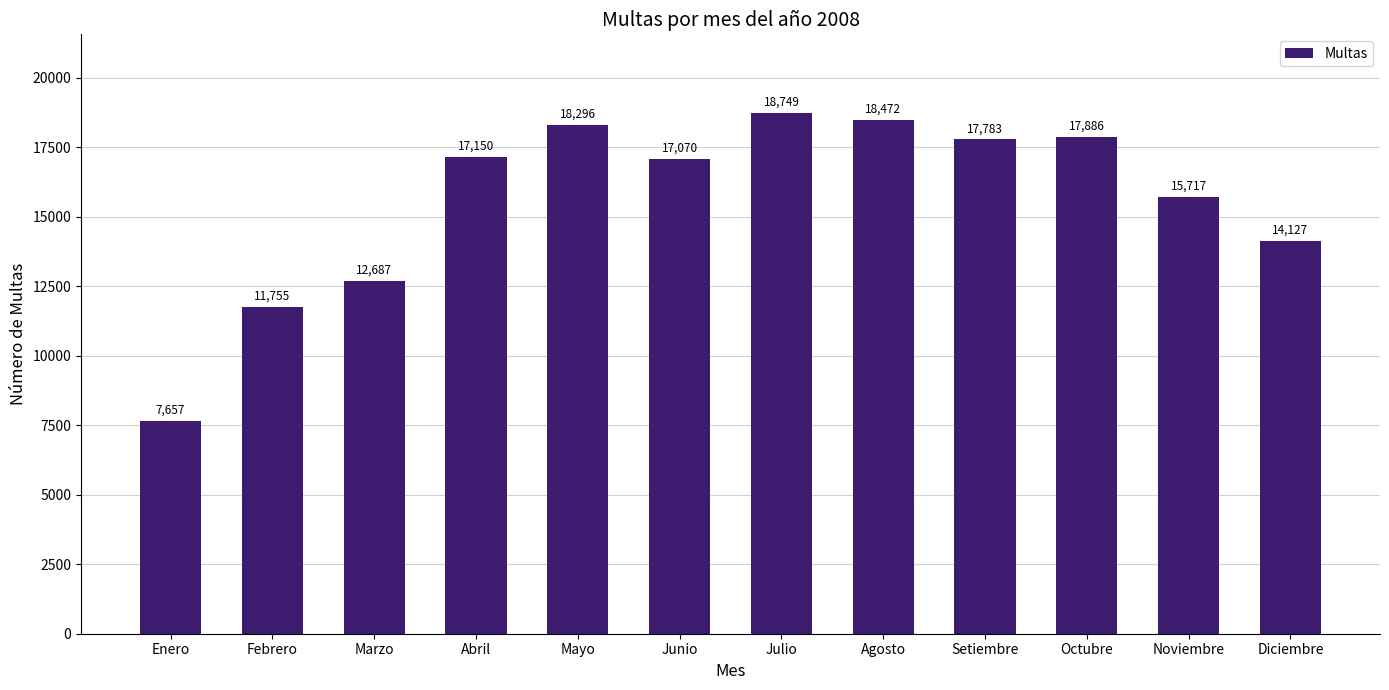

What is the value of the 2nd bar from the left?

11755